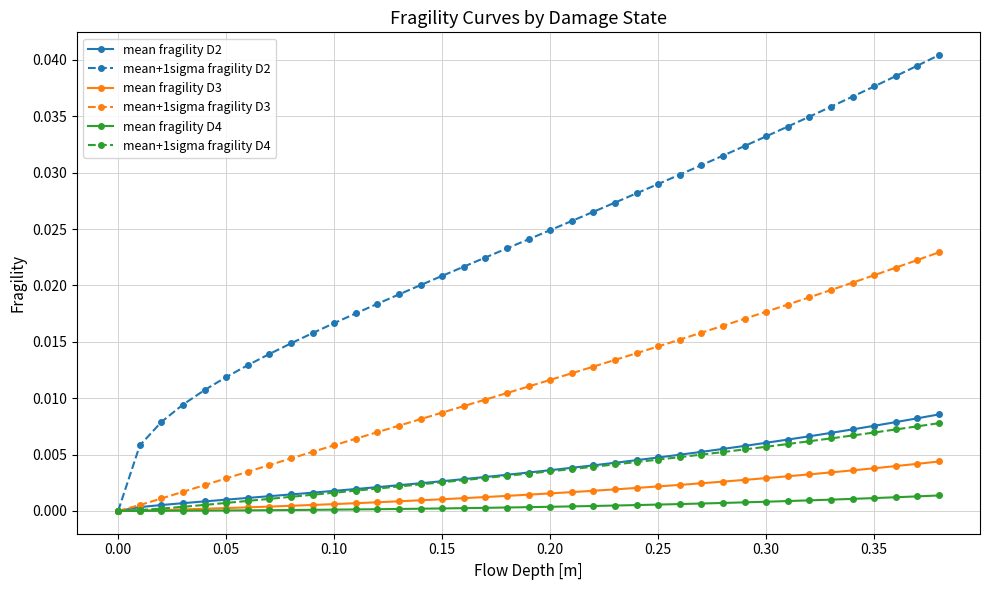

Which series has the widest spread of values?

mean+1sigma fragility D2